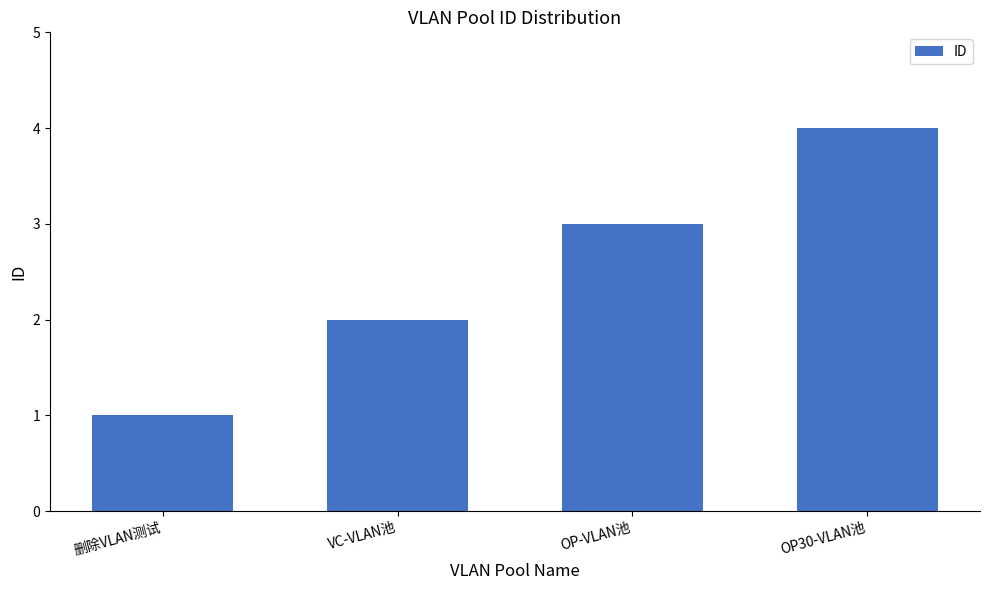

What is the ratio of the value at VC-VLAN池 to the value at OP30-VLAN池?

0.5